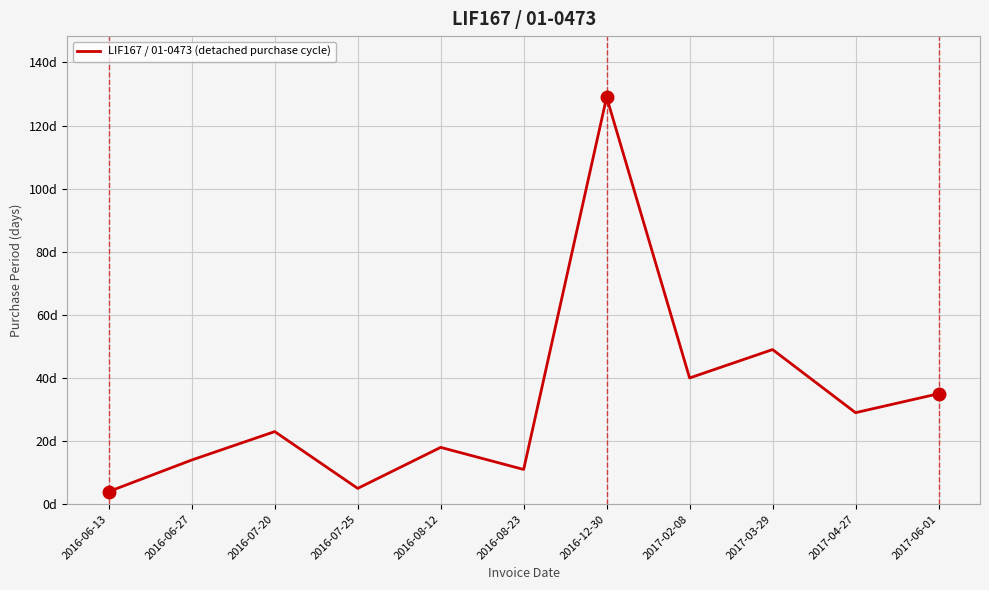

True or false: the data shows 11 at 2016-08-23.

True